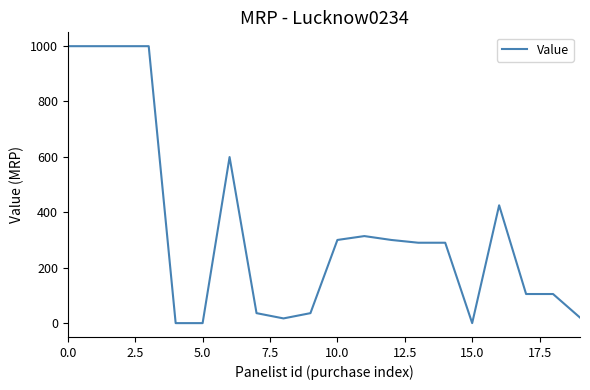

What is the difference between the maximum and minimum values?

999